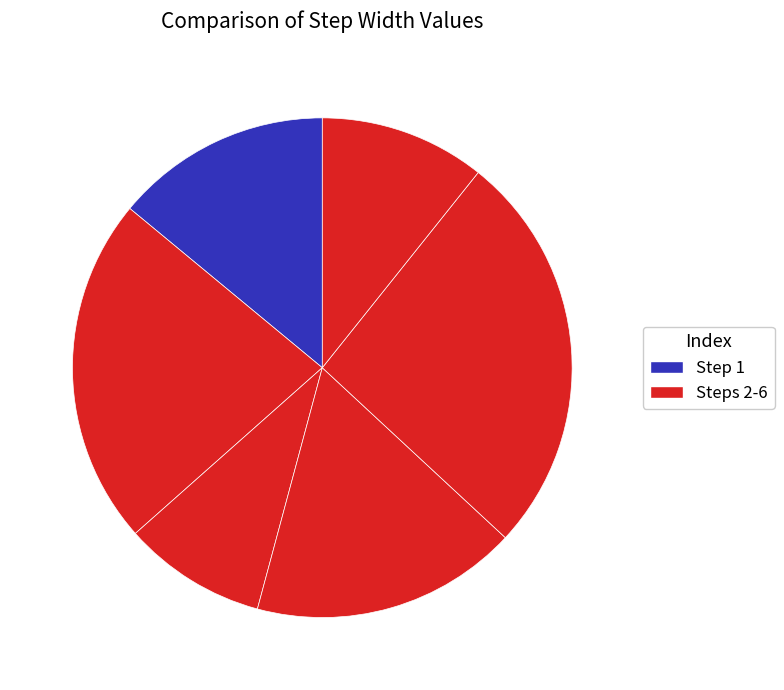

To the nearest percent, what is the average slice percentage?

17%